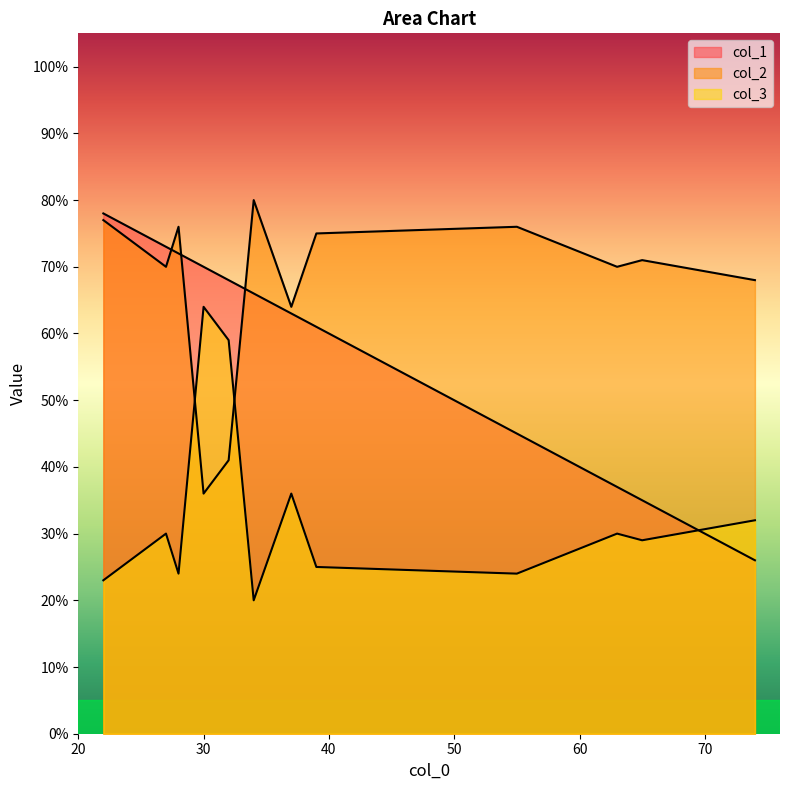

List the series in order of their overall mean, lowest first.

col_3, col_1, col_2